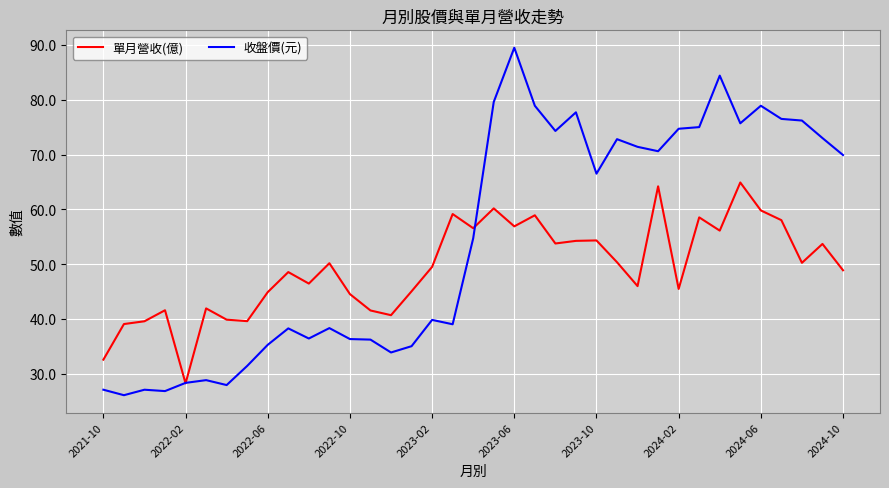

List the series in order of their peak value, highest first.

收盤價(元), 單月營收(億)